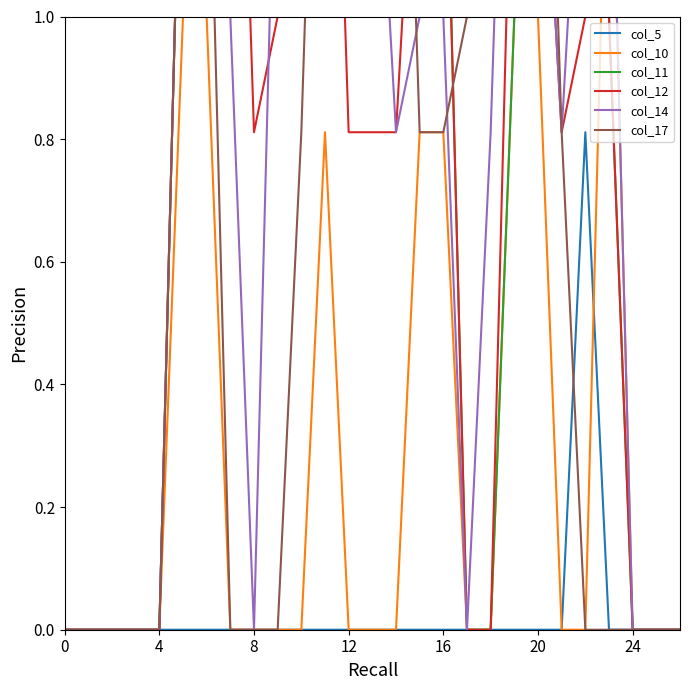

How many data points in col_10 are above 0?

8